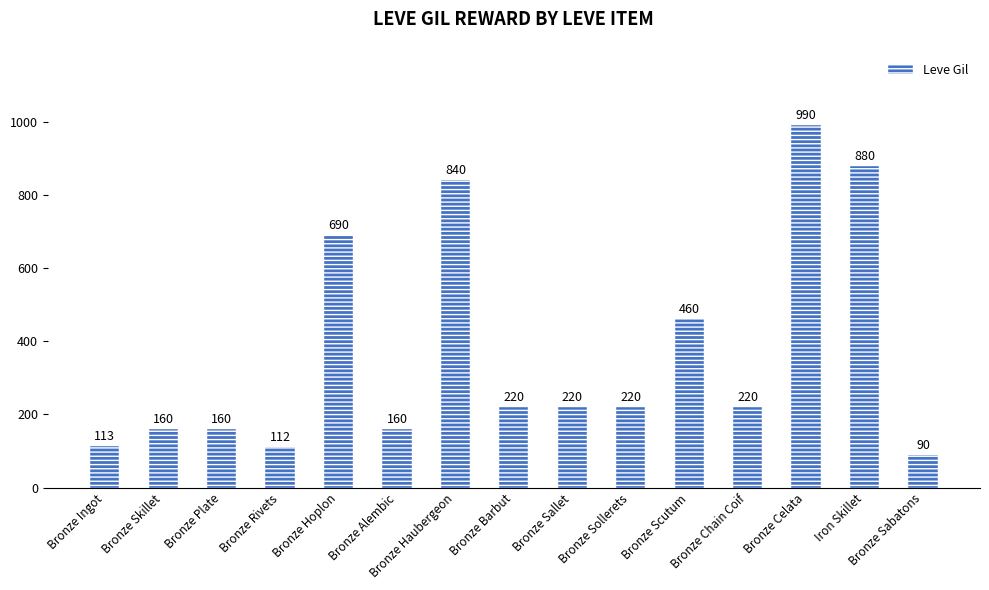

At which label does the data first exceed 220?

Bronze Hoplon